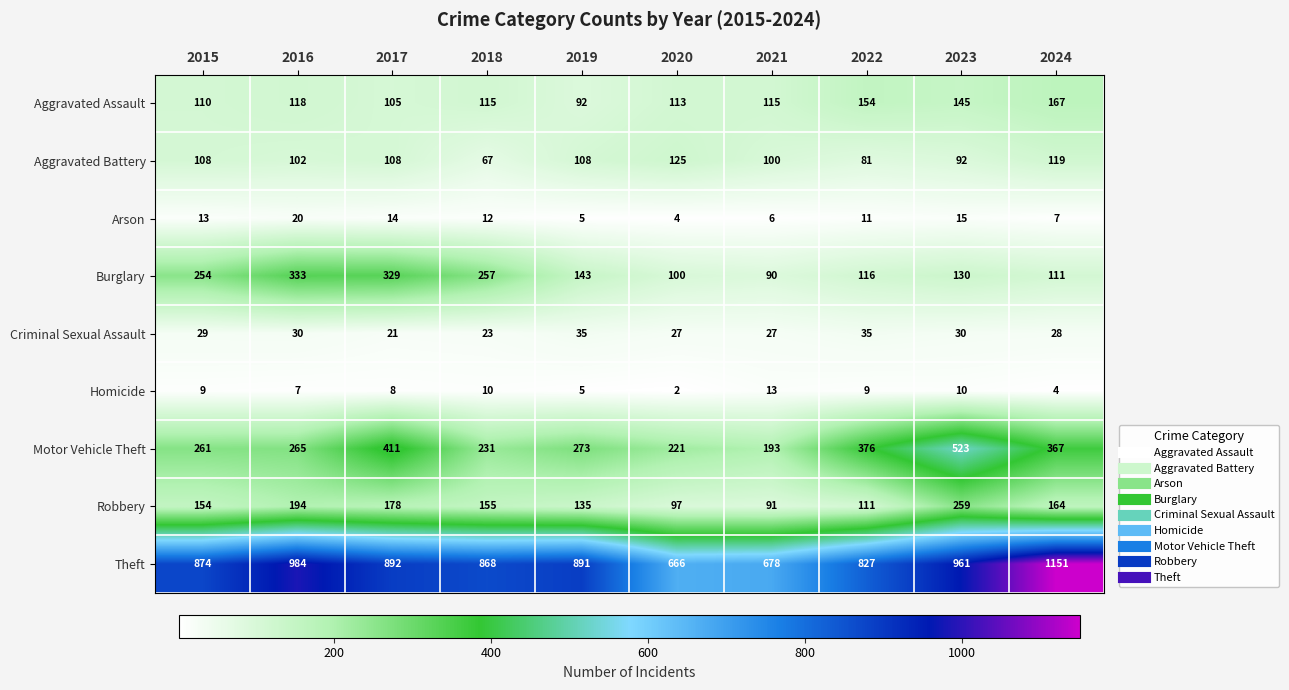

What value does the Aggravated Assault series have at 2015, to the nearest 5?

110